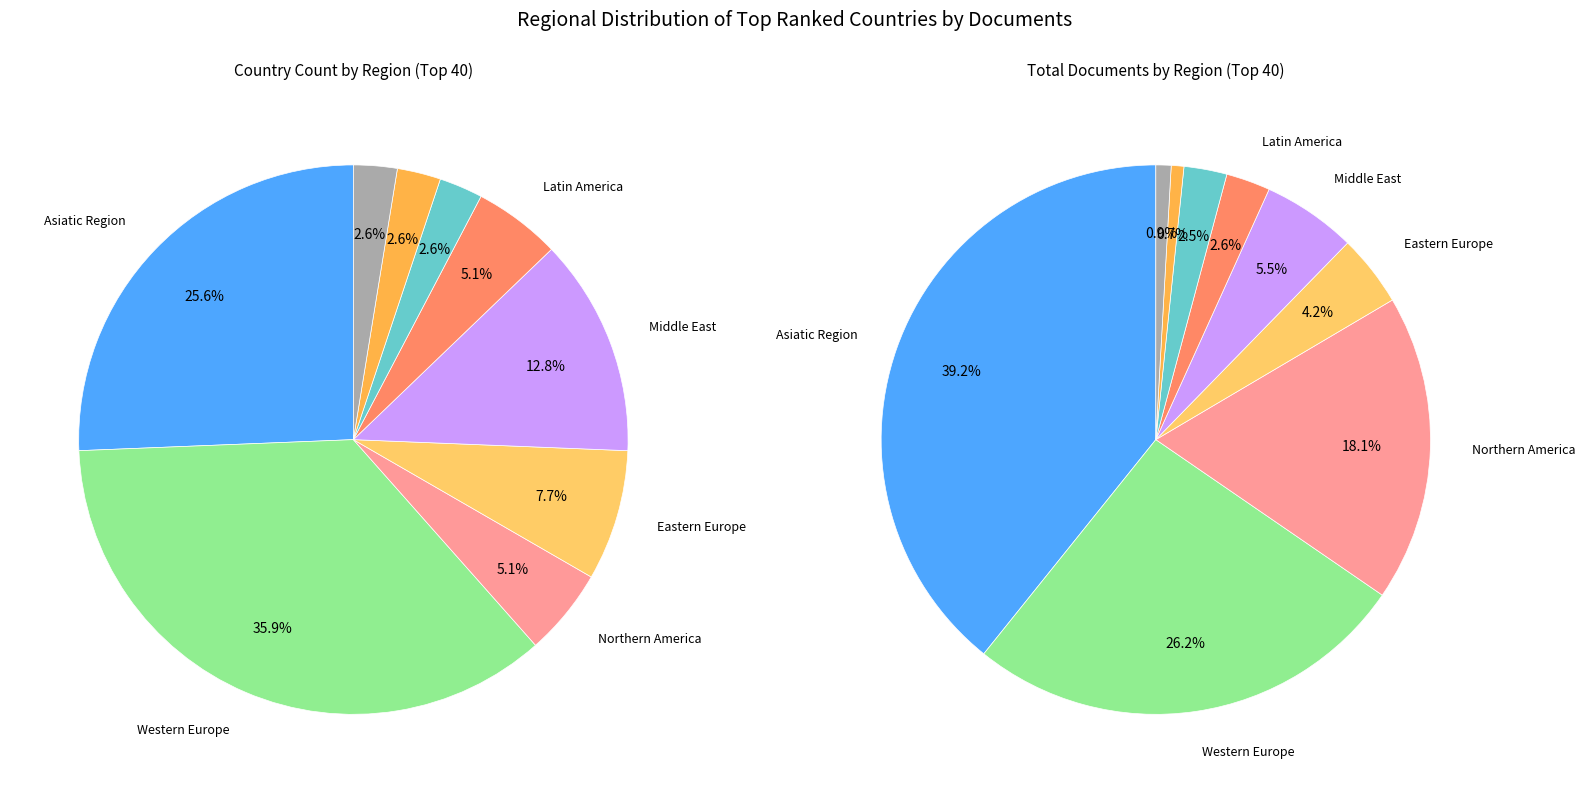

Rank the categories by value from lowest to highest.

Pacific Region, Africa/Middle East, Northern America, Latin America, Africa, Eastern Europe, Middle East, Asiatic Region, Western Europe